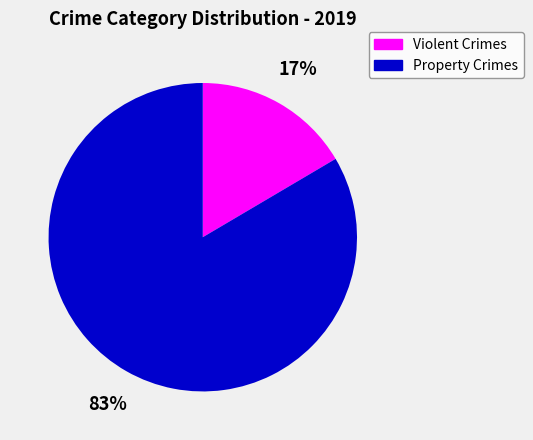

What is the smallest slice in the pie chart?

Violent Crimes